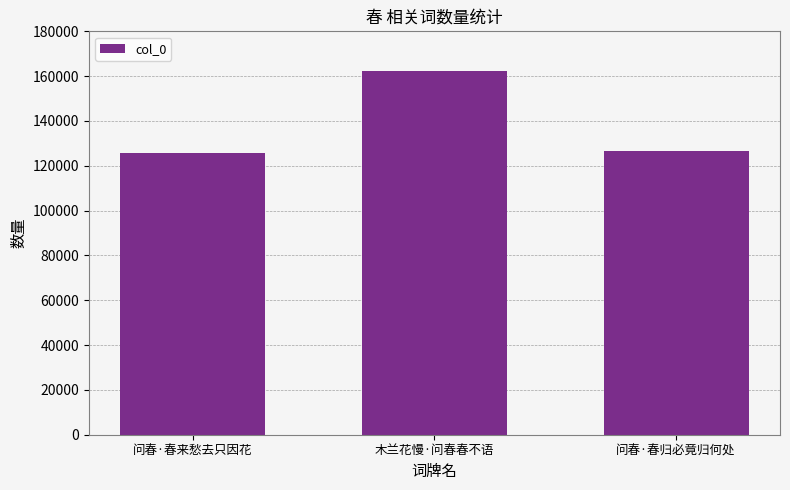

What is the value of the 2nd bar from the left?

162390